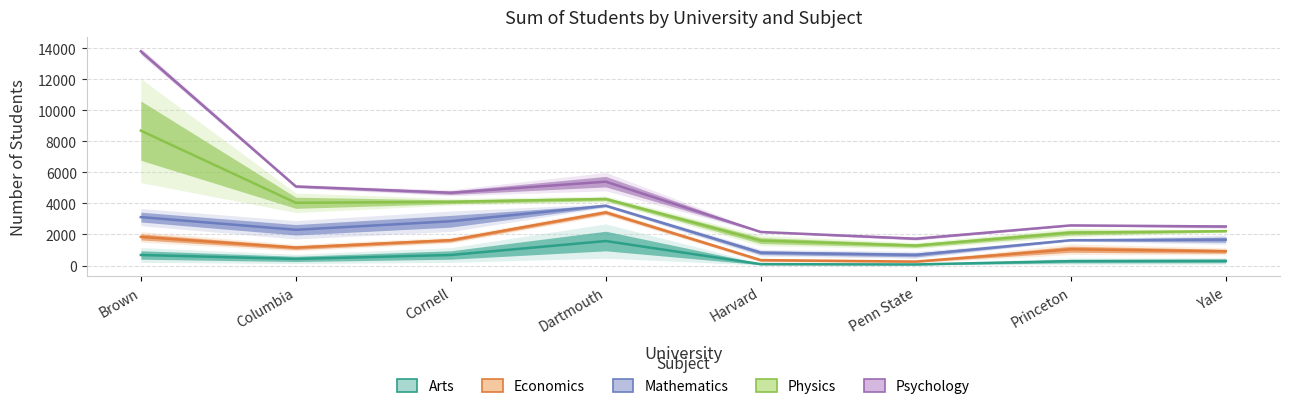

At how many categories does at least one series exceed 3129?

4